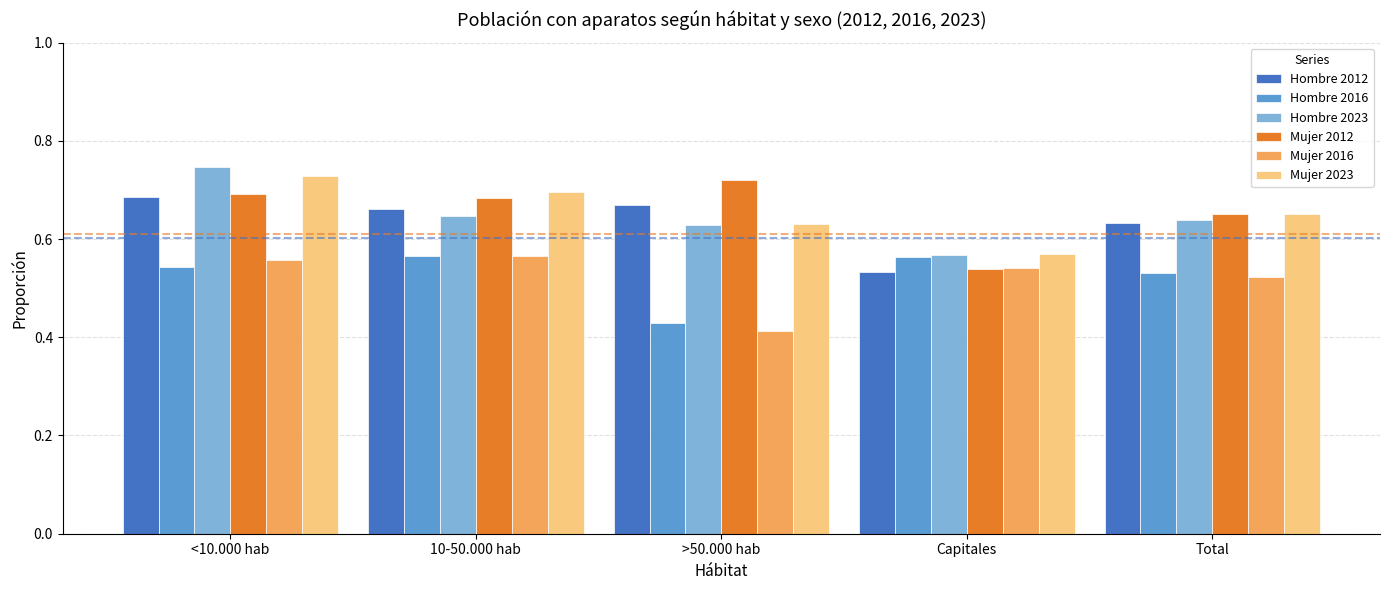

Between <10.000 hab and >50.000 hab, which series saw the biggest shift?

Mujer 2016